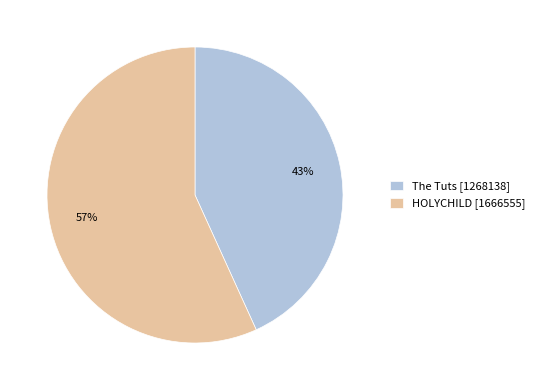

What is the ratio of the value at HOLYCHILD [1666555] to the value at The Tuts [1268138]?

1.3